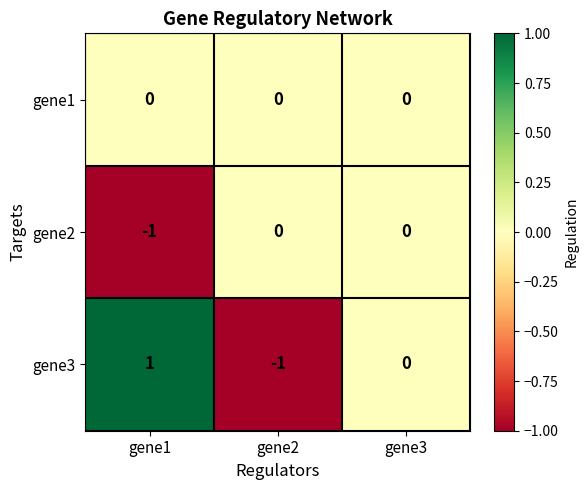

Where is gene3 nearest to the value 0?

gene3